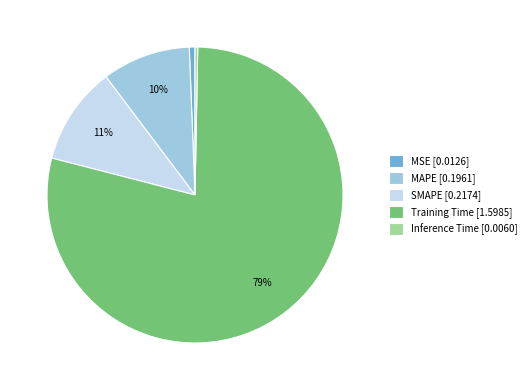

Count the number of slices in the pie.

5